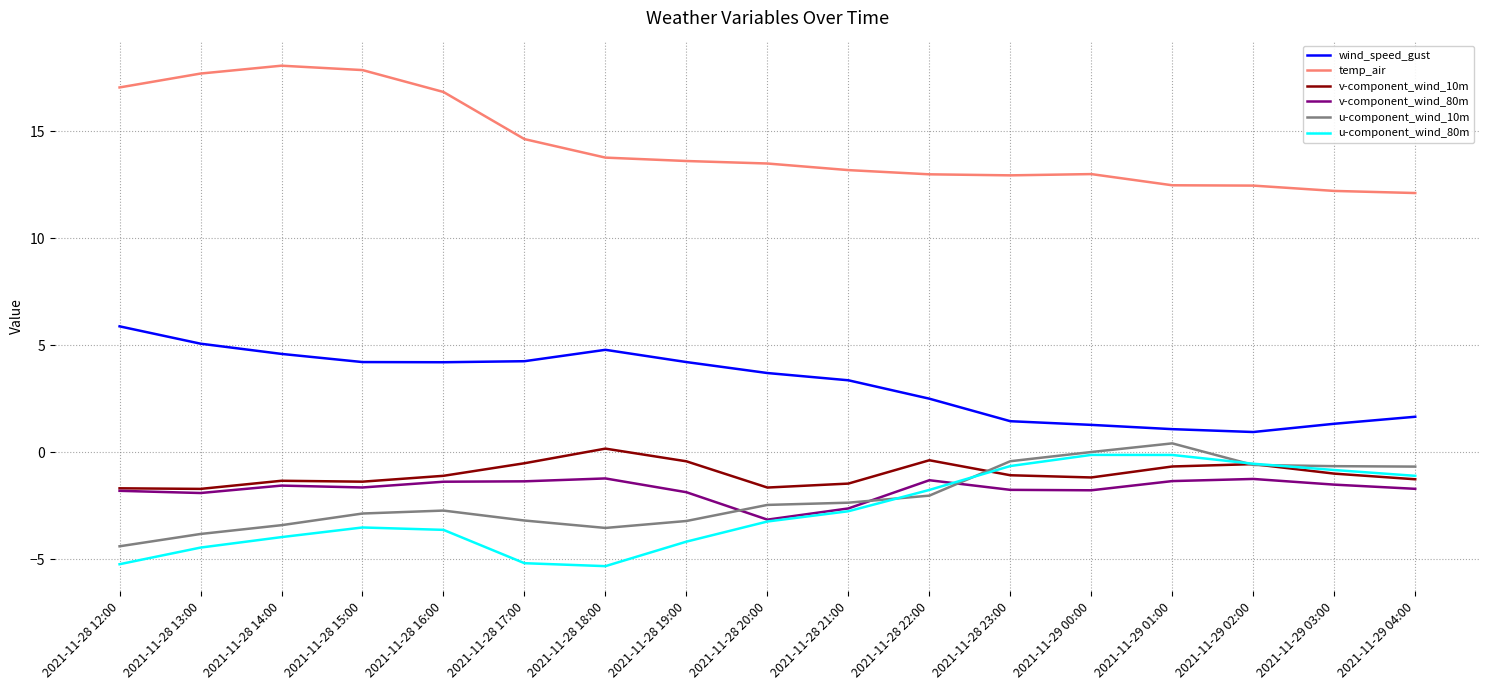

What is the average value of the u-component_wind_10m series?

-2.1